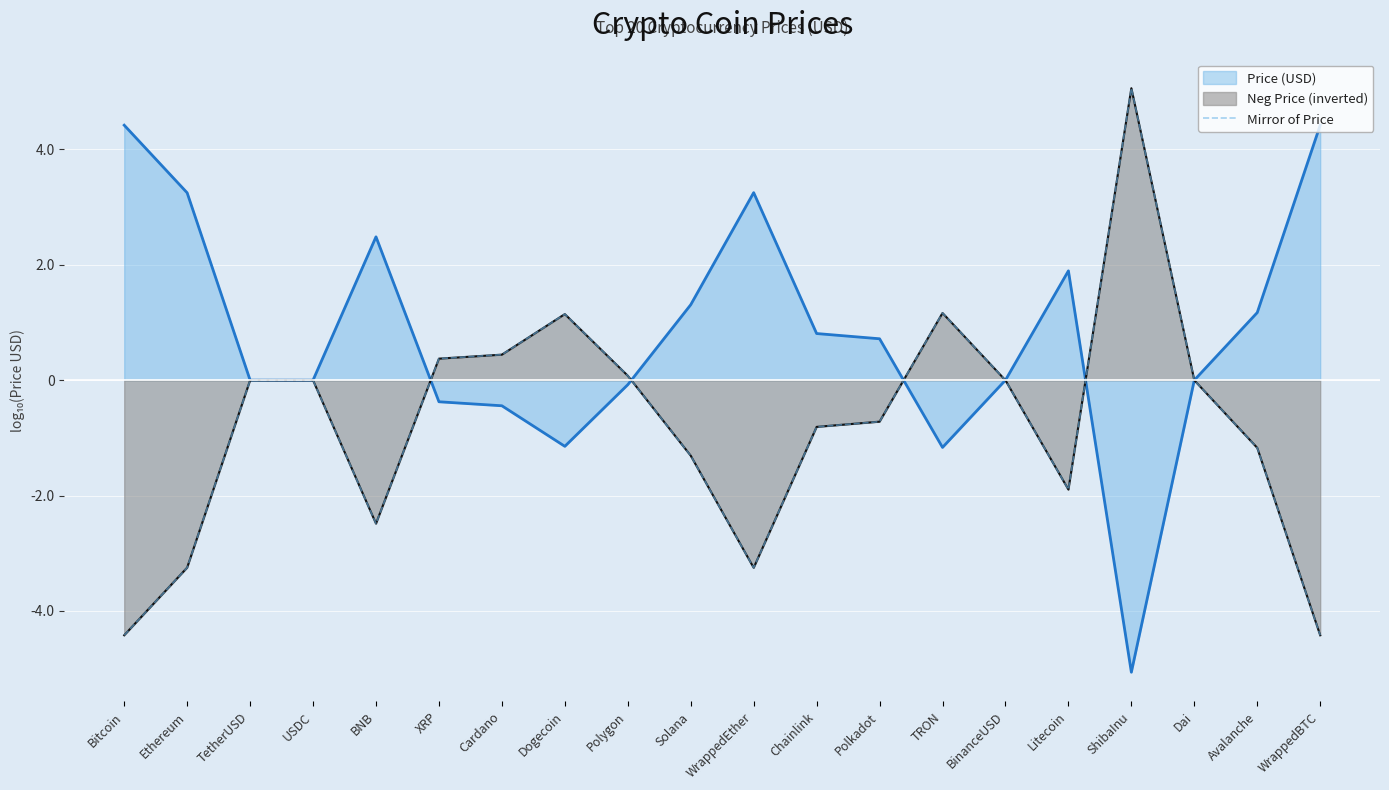

The value at USDC is -0.0. True or false?

True